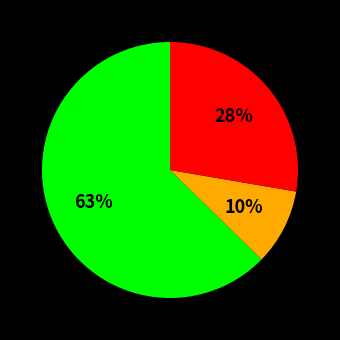

To the nearest percent, what is the average slice percentage?

33%